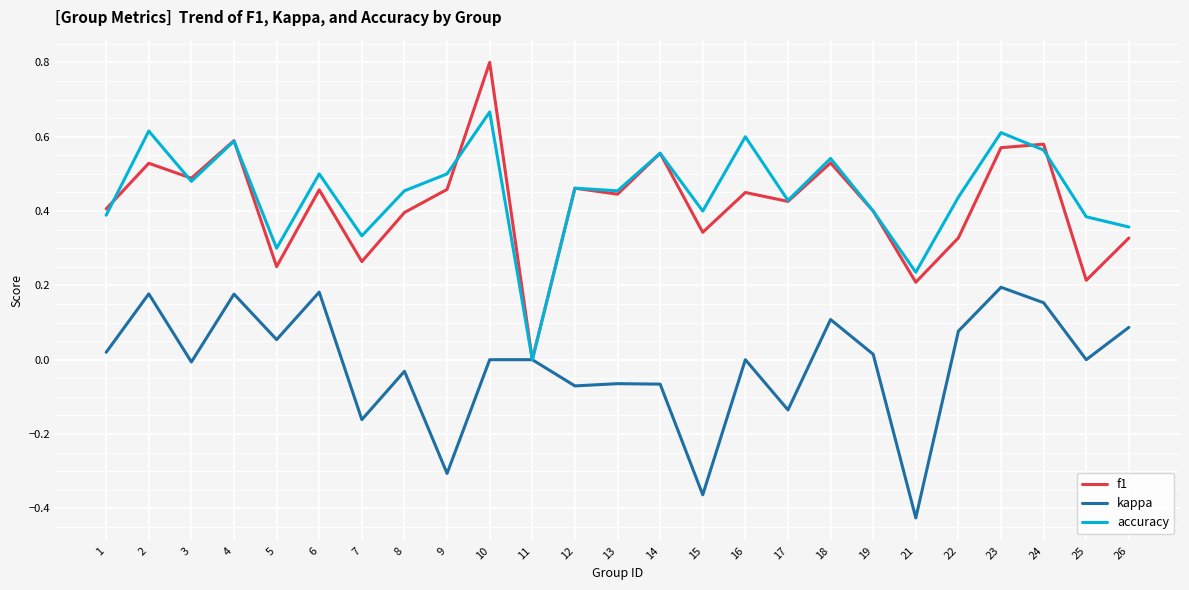

At which category does accuracy reach its first local peak?

2